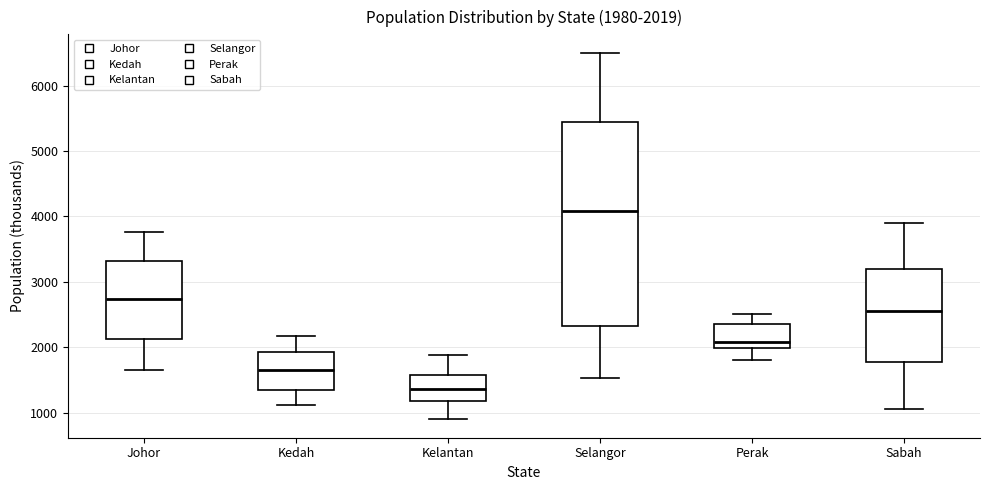

Comparing the boxes themselves (not the whiskers), which one is the tallest?

Selangor